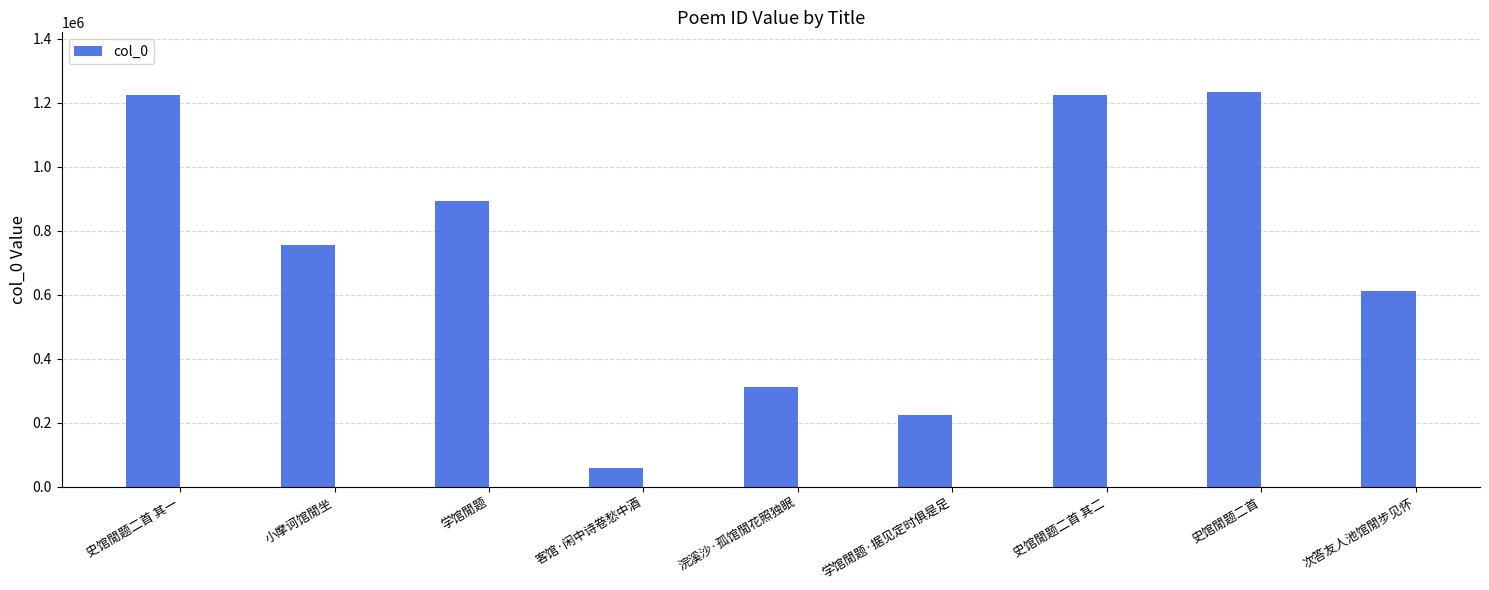

What is the minimum value shown in the chart?

59983